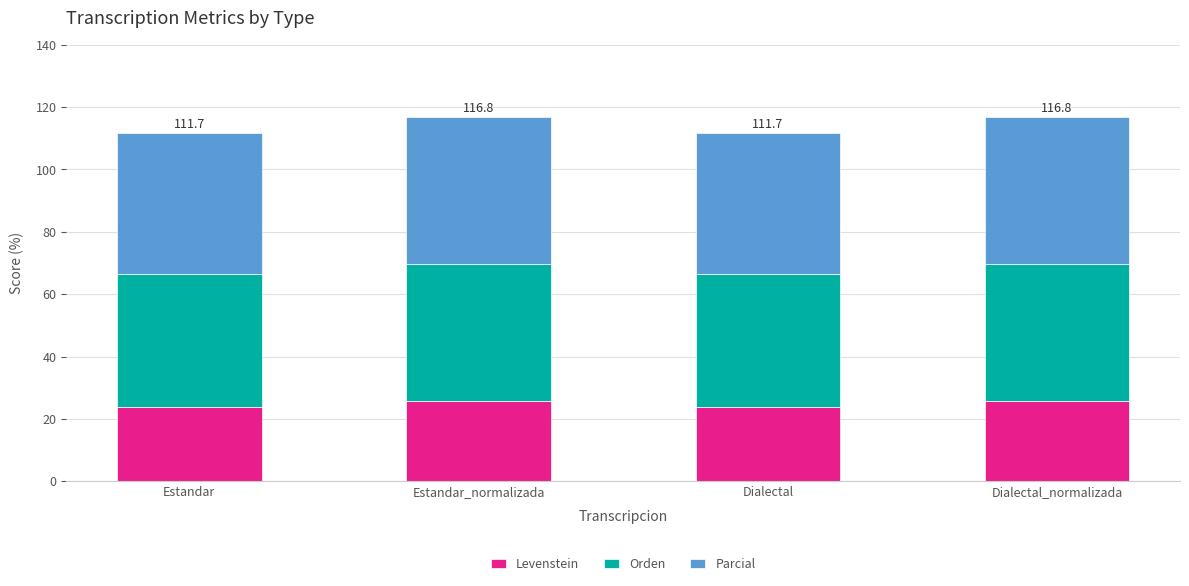

What is the minimum value for Levenstein?

23.7